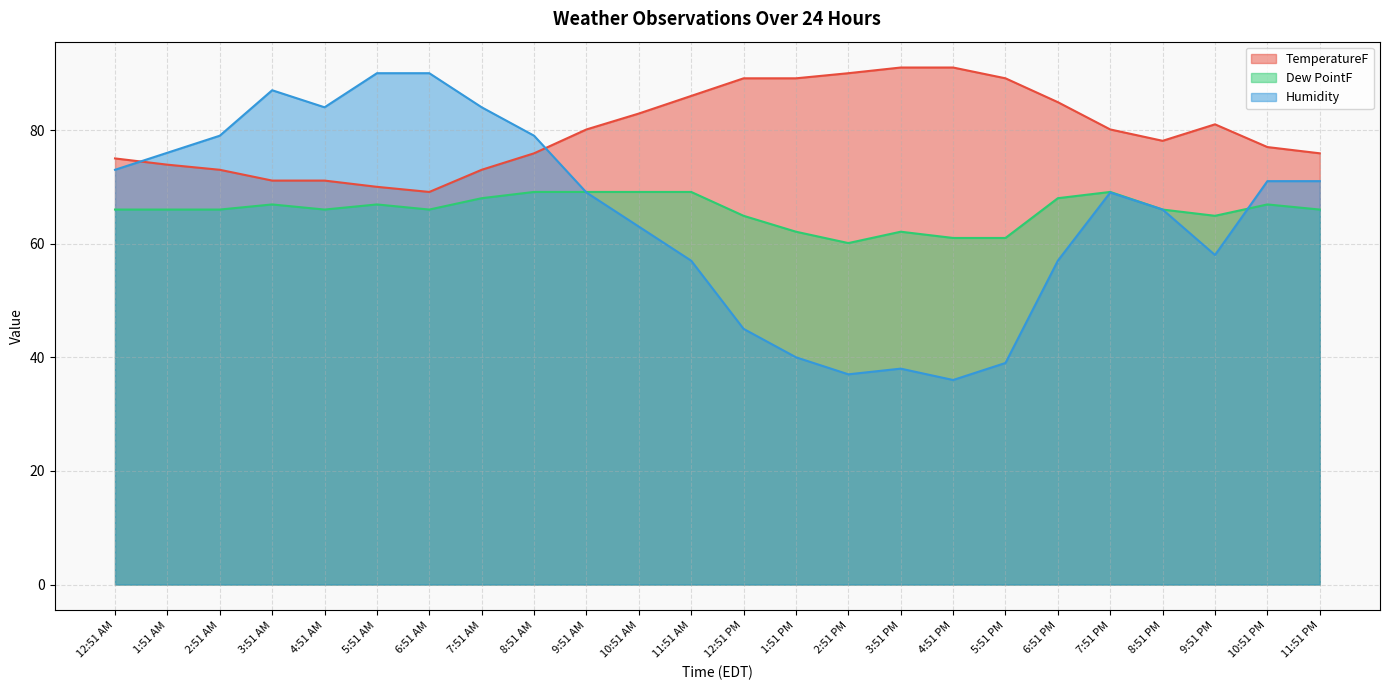

True or false: Dew PointF and Humidity cross at least once.

True